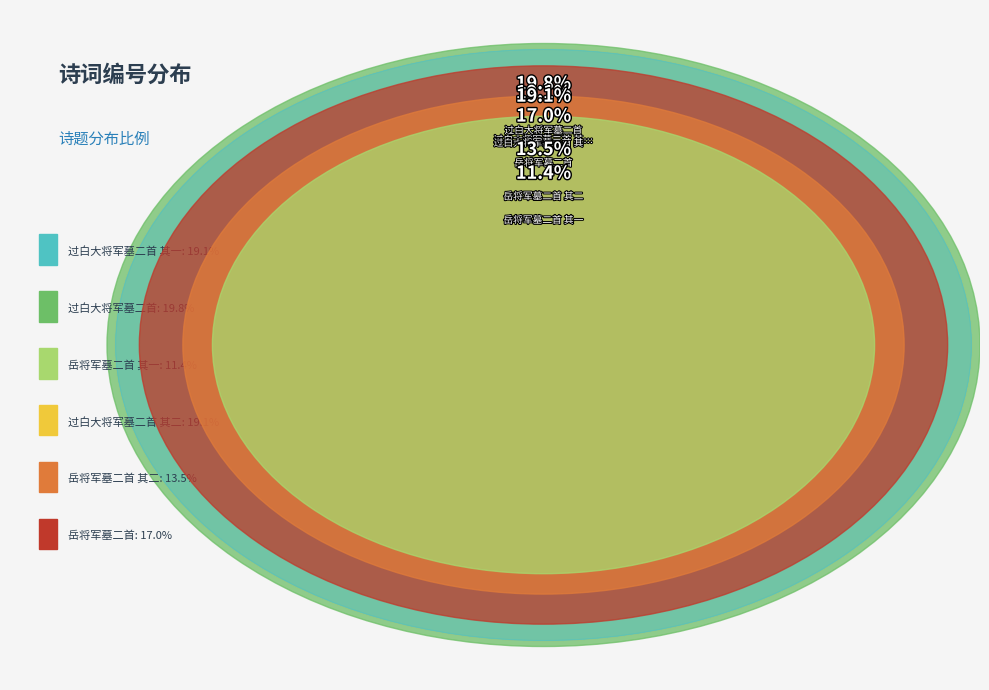

Approximately how many times larger is the value at 岳将军墓二首 其一 compared to 过白大将军墓二首 其一?

0.6